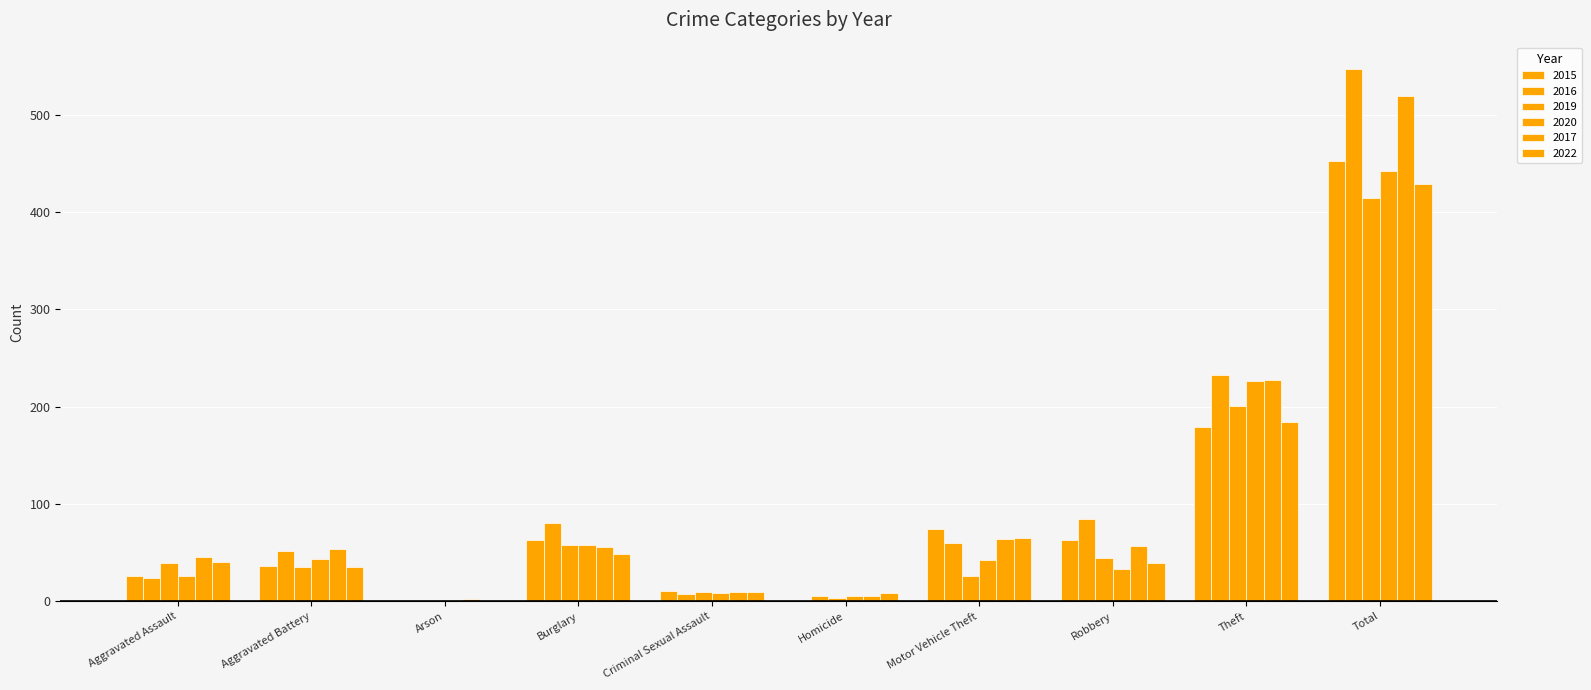

What is the spread (max minus min) of values at Robbery?

52